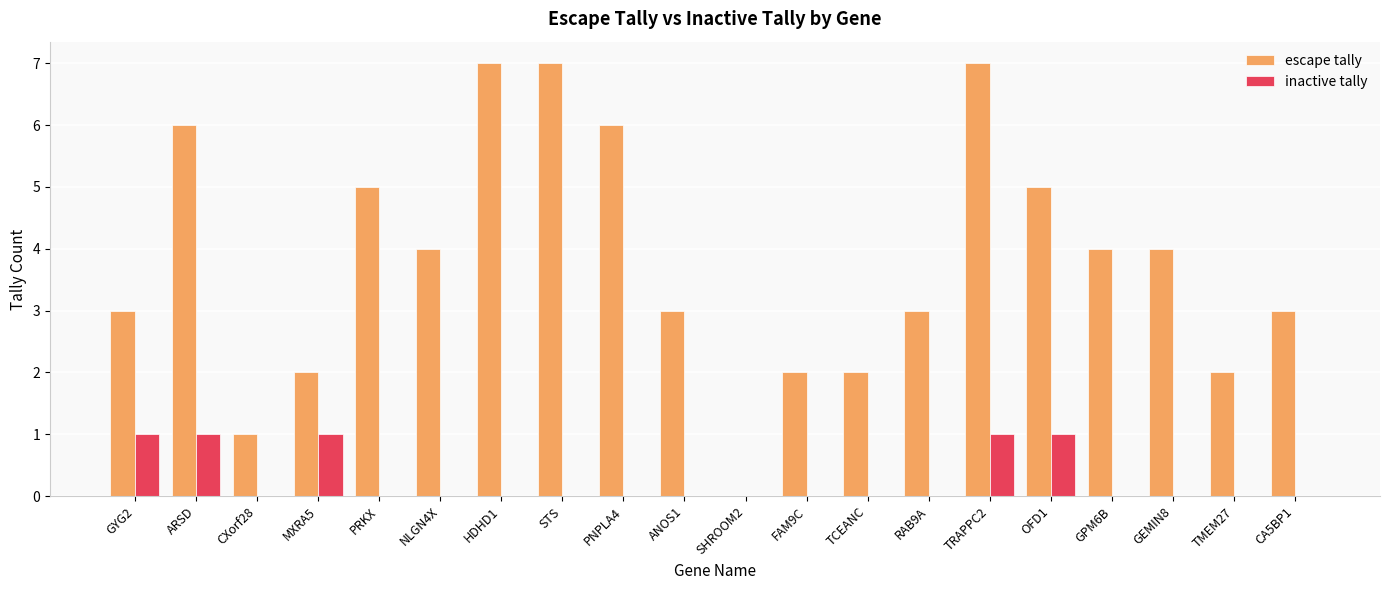

True or false: escape tally has a value of 1 at RAB9A.

False